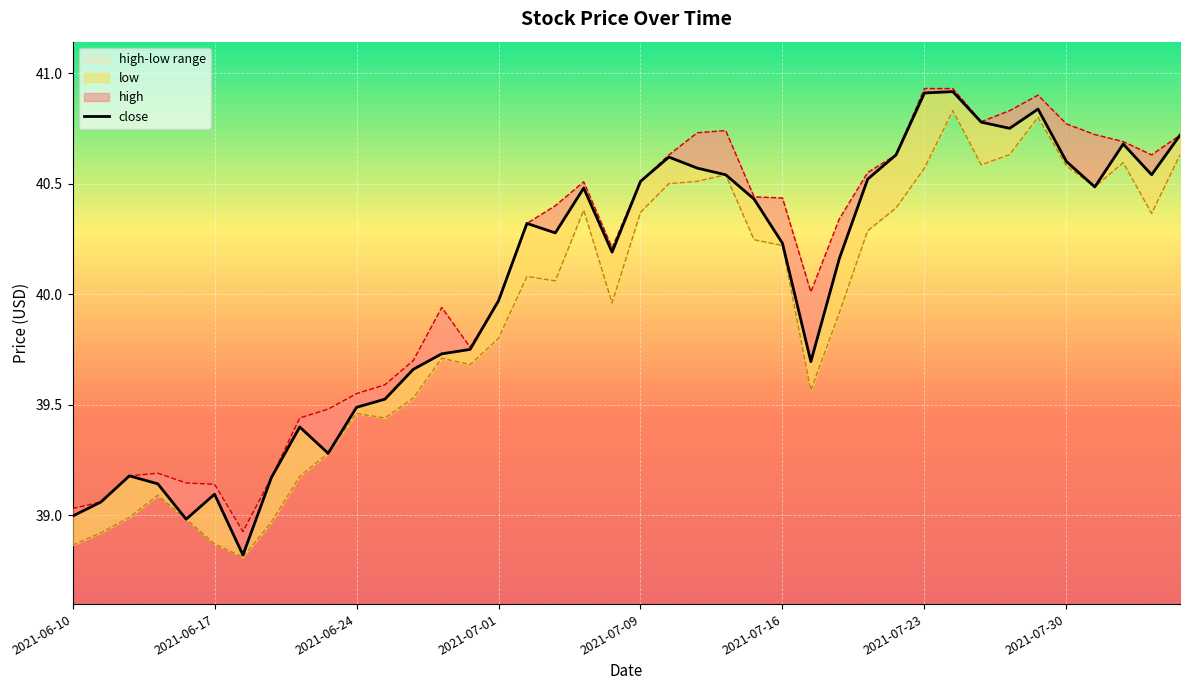

The value at 2021-06-17 is 39.1. True or false?

True